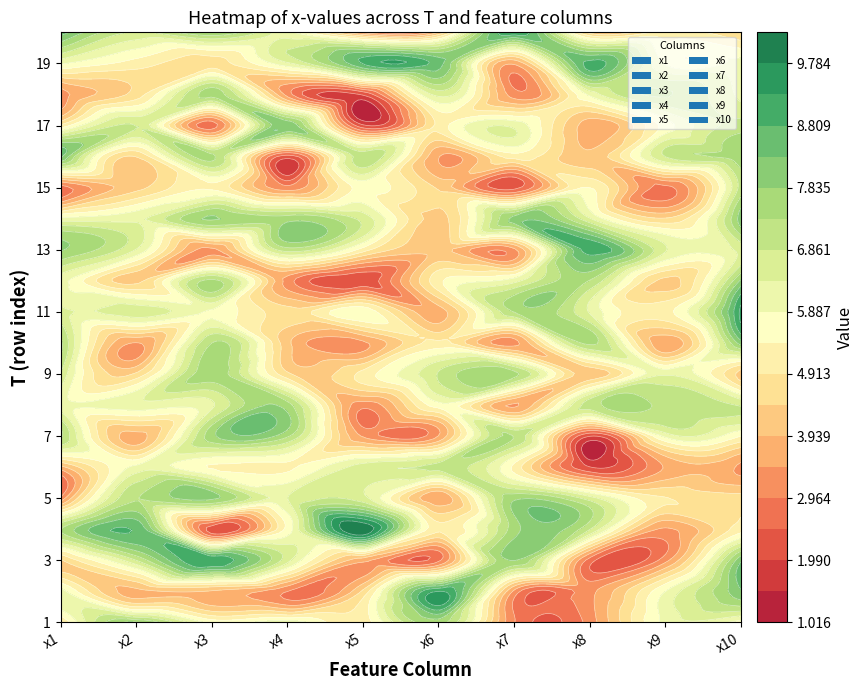

What is the difference between the second highest and minimum values in the x1 series?

5.8